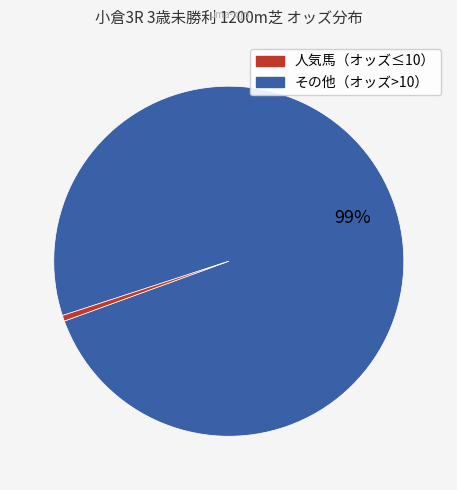

Is there a majority slice in this chart?

Yes